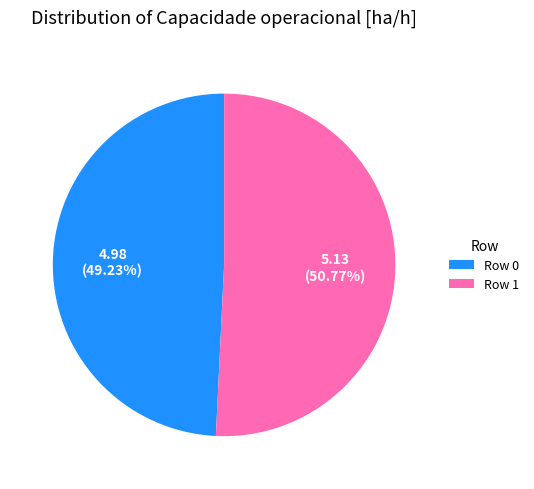

Count the number of slices in the pie.

2